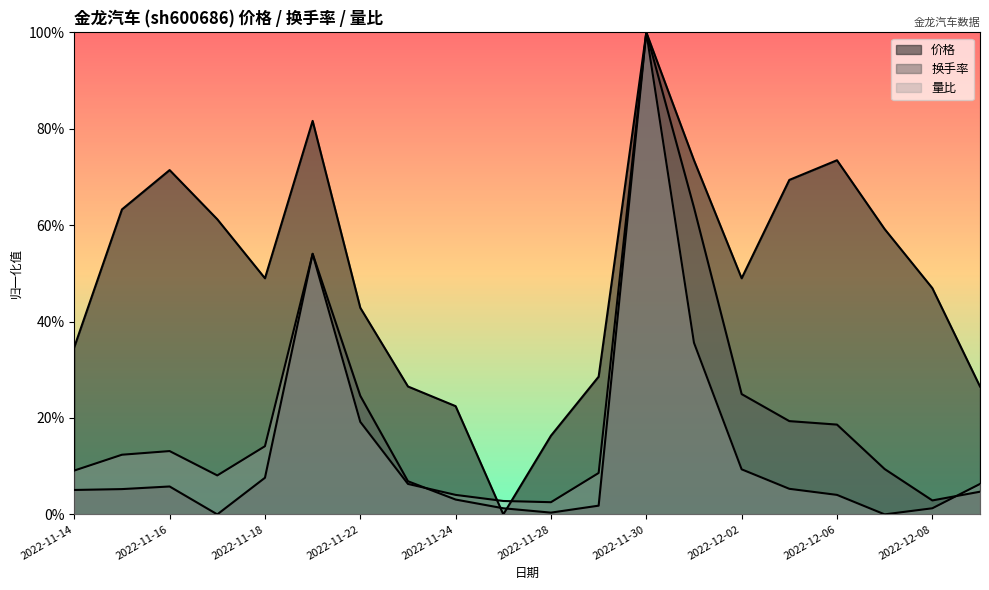

At which label does 量比 reach its peak?

2022-11-30